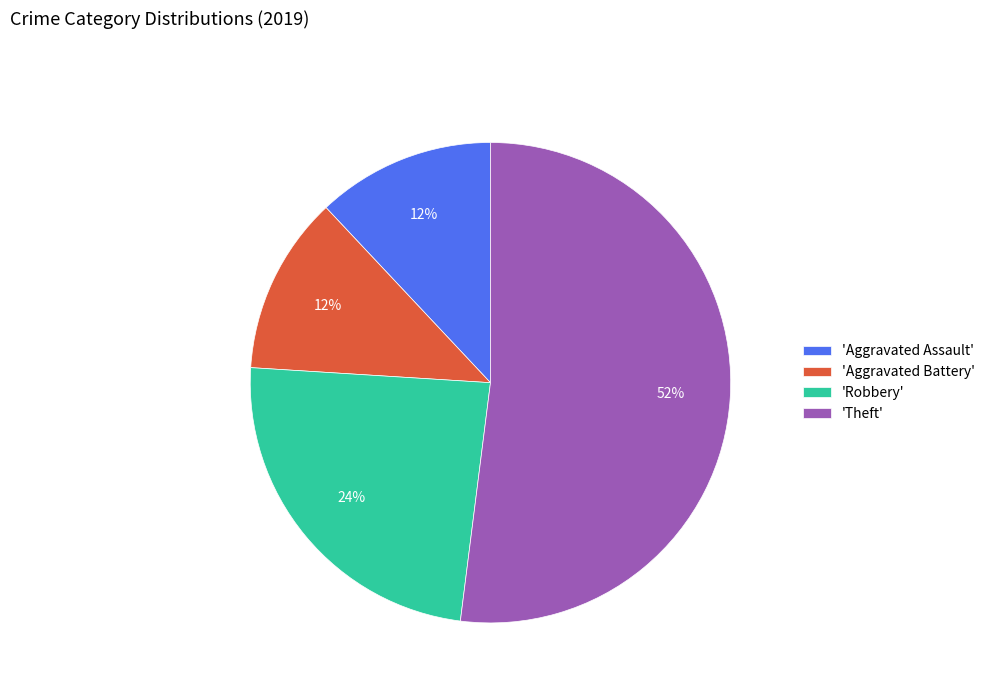

How many slices are in this pie chart?

4